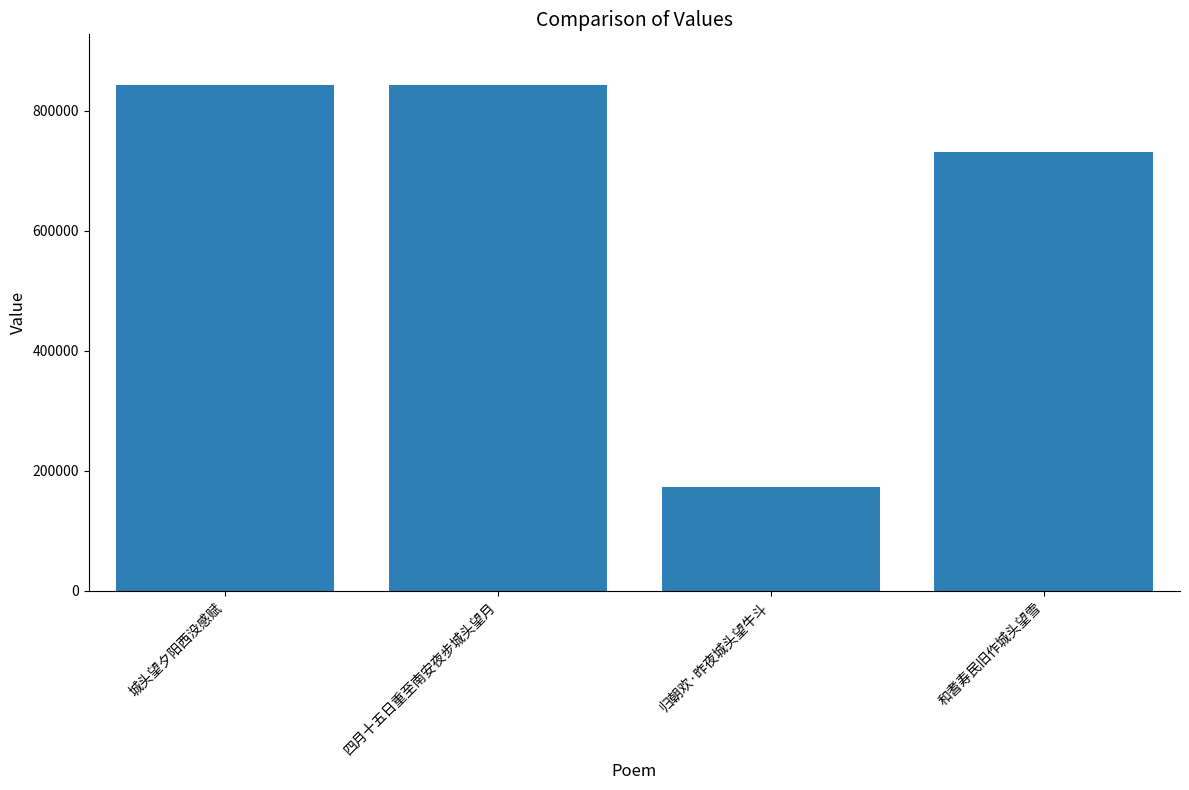

Approximately how many times larger is the value at 四月十五日重至南安夜步城头望月 compared to 城头望夕阳西没感赋?

1.0